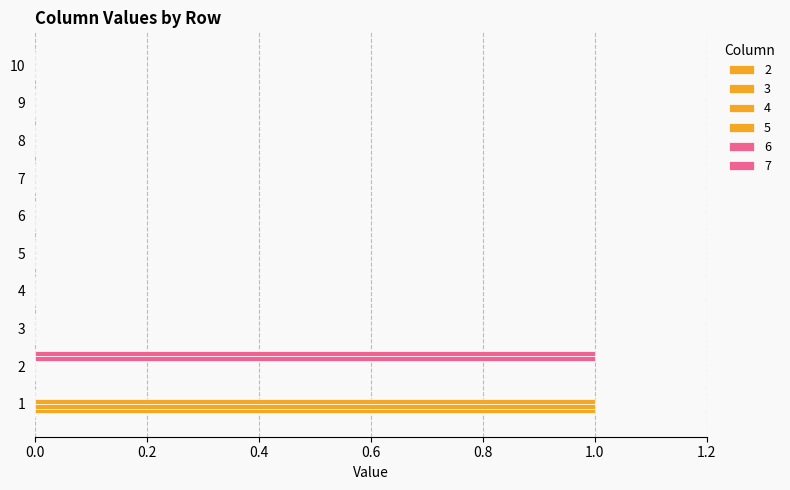

Count the number of categories in the chart.

10